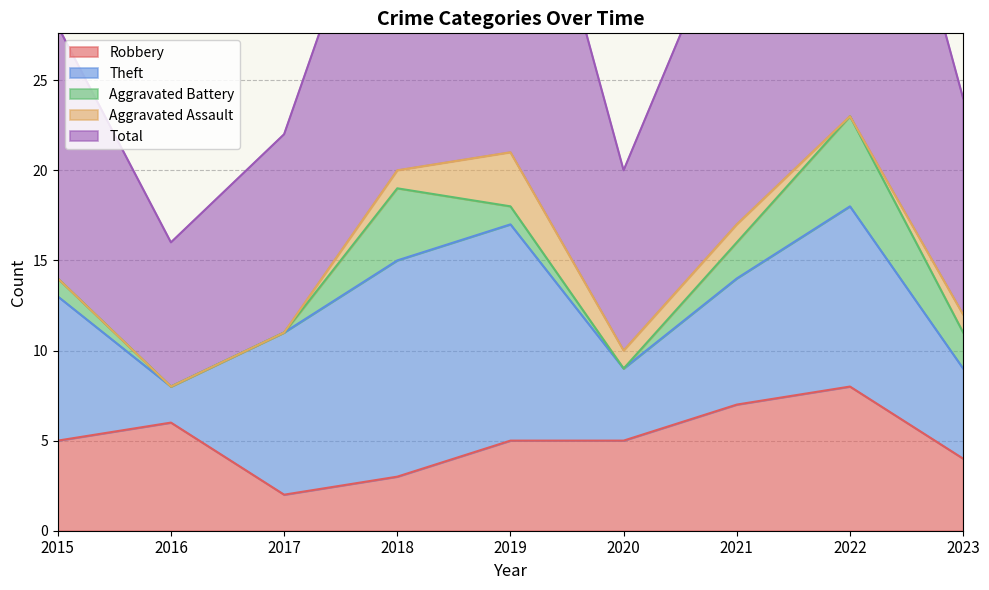

Reading right to left, extract all data points from this chart.

Robbery: 4	8	7	5	5	3	2	6	5
Theft: 5	10	7	4	12	12	9	2	8
Aggravated Battery: 2	5	2	0	1	4	0	0	1
Aggravated Assault: 1	0	1	1	3	1	0	0	0
Total: 12	24	18	10	22	20	11	8	14